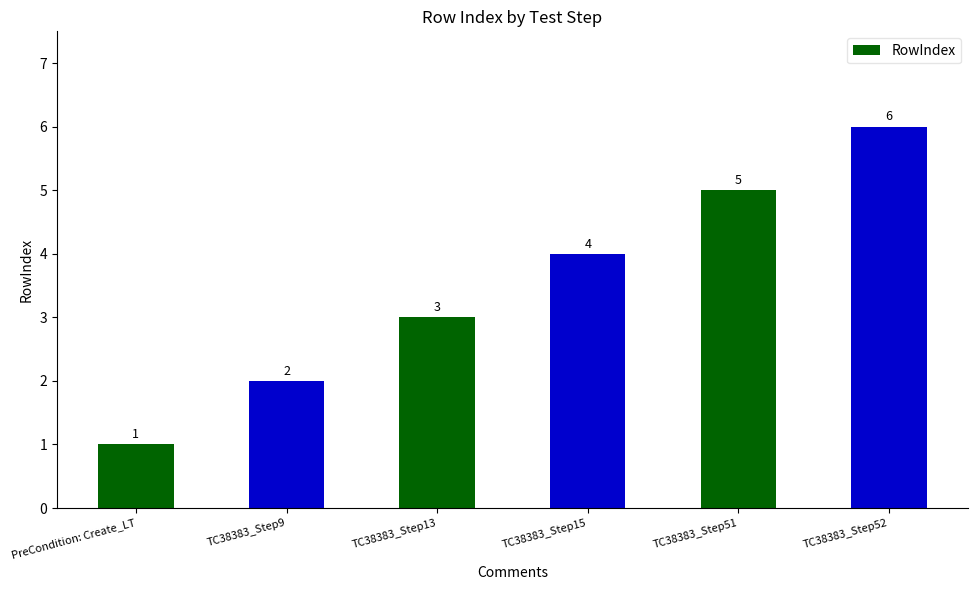

What is the greatest value displayed?

6